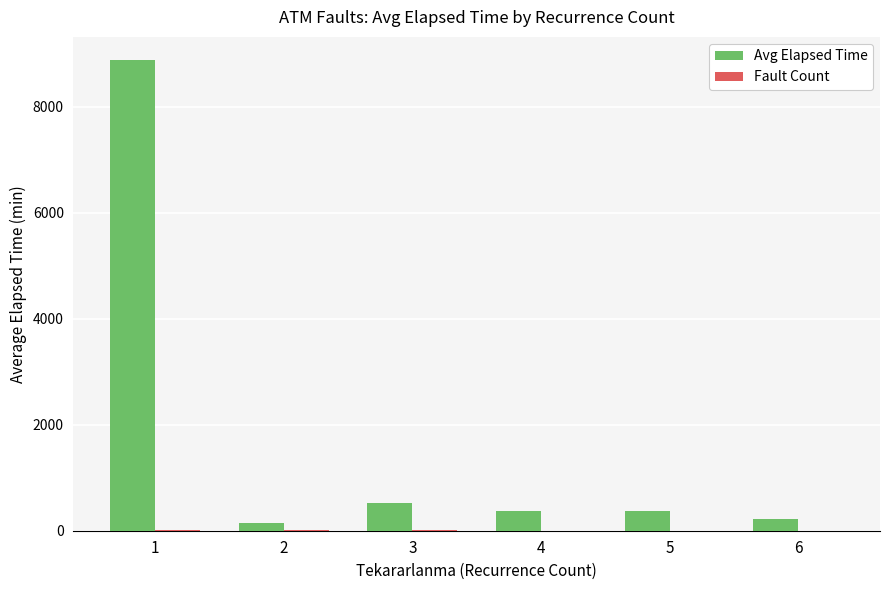

Which series changed the most between 1 and 6?

Avg Elapsed Time